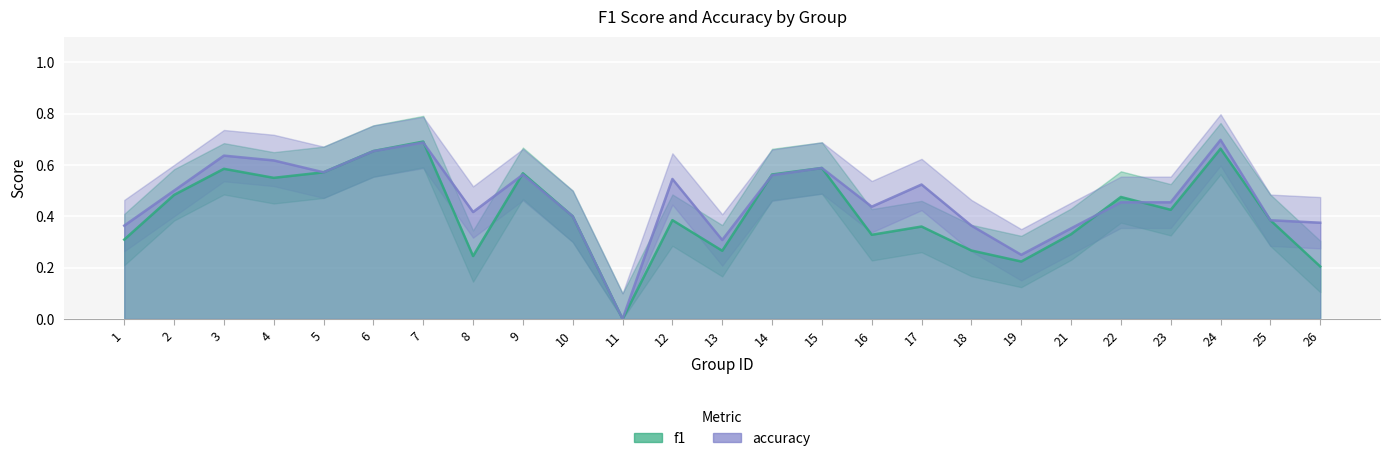

Read the accuracy value at 19.

0.2